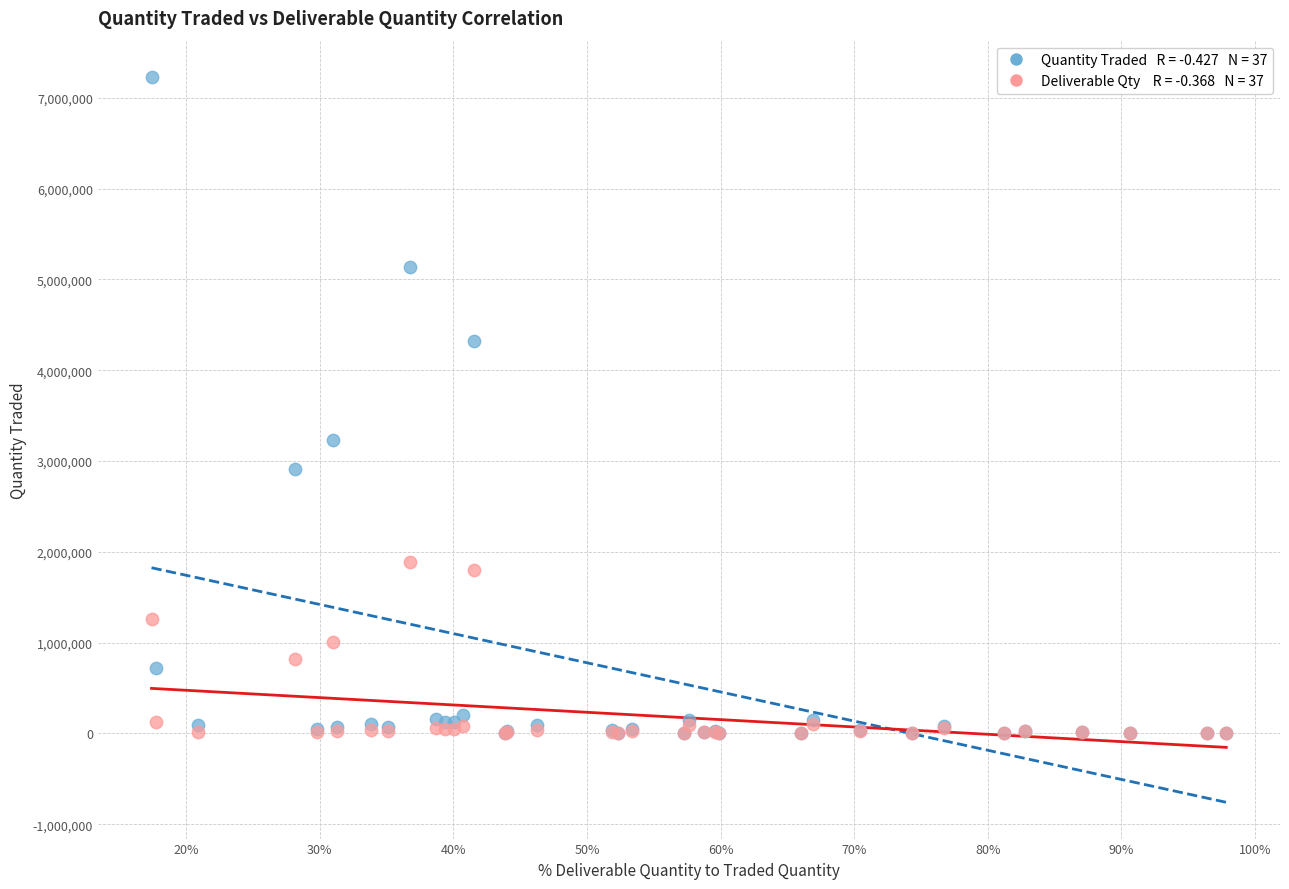

Across all series, what Y value is closest to 3615282?

3228673